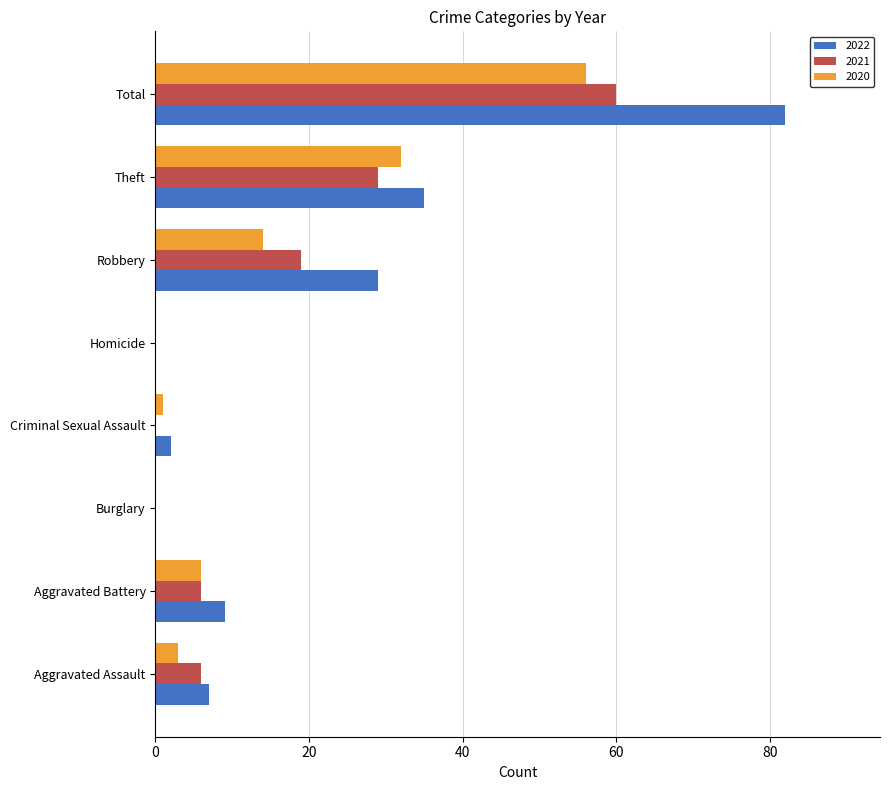

Read the 2021 value at Theft, to the nearest 5.

30